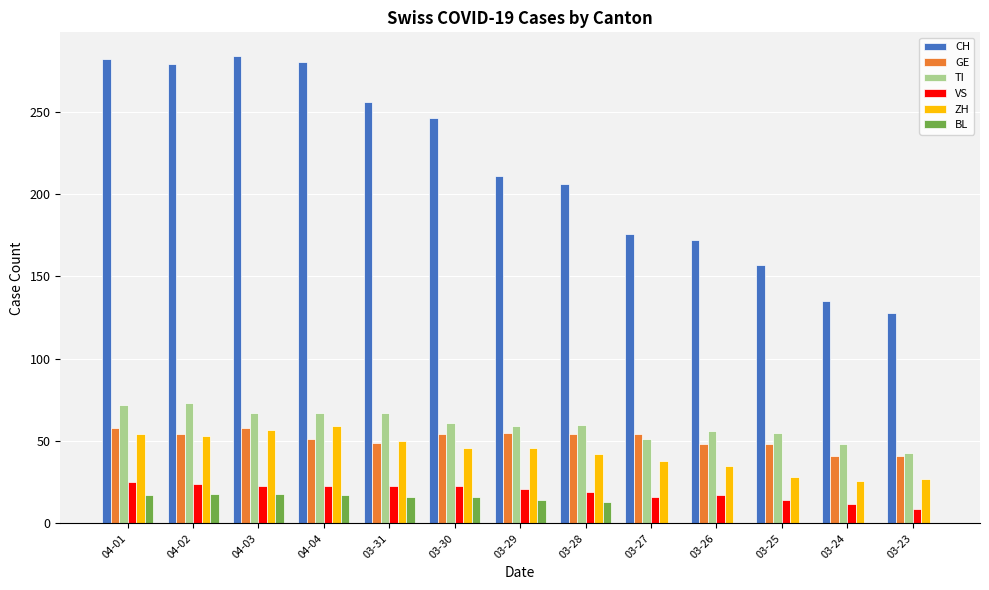

At which label is CH closest to 206?

03-28